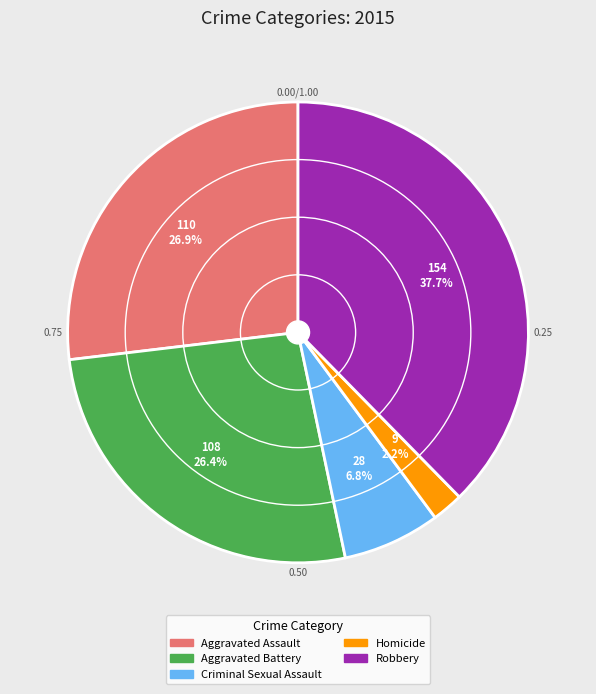

To the nearest percent, what portion does Aggravated Battery represent?

26%